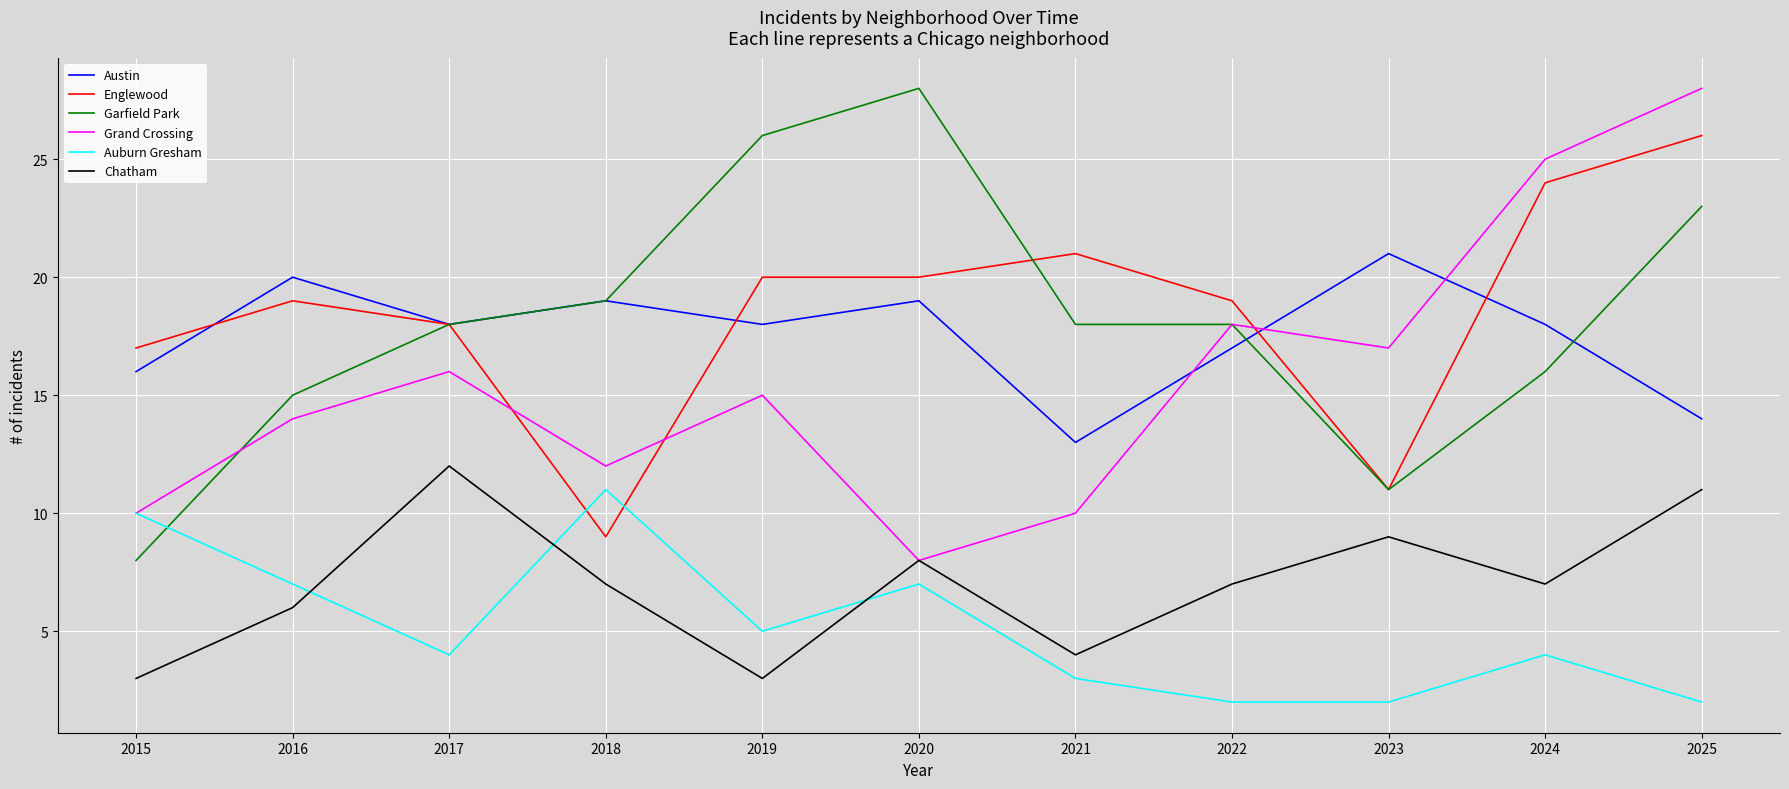

Reading left to right, transcribe all the data shown in this chart.

Austin: 2015=16	2016=20	2017=18	2018=19	2019=18	2020=19	2021=13	2022=17	2023=21	2024=18	2025=14
Englewood: 2015=17	2016=19	2017=18	2018=9	2019=20	2020=20	2021=21	2022=19	2023=11	2024=24	2025=26
Garfield Park: 2015=8	2016=15	2017=18	2018=19	2019=26	2020=28	2021=18	2022=18	2023=11	2024=16	2025=23
Grand Crossing: 2015=10	2016=14	2017=16	2018=12	2019=15	2020=8	2021=10	2022=18	2023=17	2024=25	2025=28
Auburn Gresham: 2015=10	2016=7	2017=4	2018=11	2019=5	2020=7	2021=3	2022=2	2023=2	2024=4	2025=2
Chatham: 2015=3	2016=6	2017=12	2018=7	2019=3	2020=8	2021=4	2022=7	2023=9	2024=7	2025=11